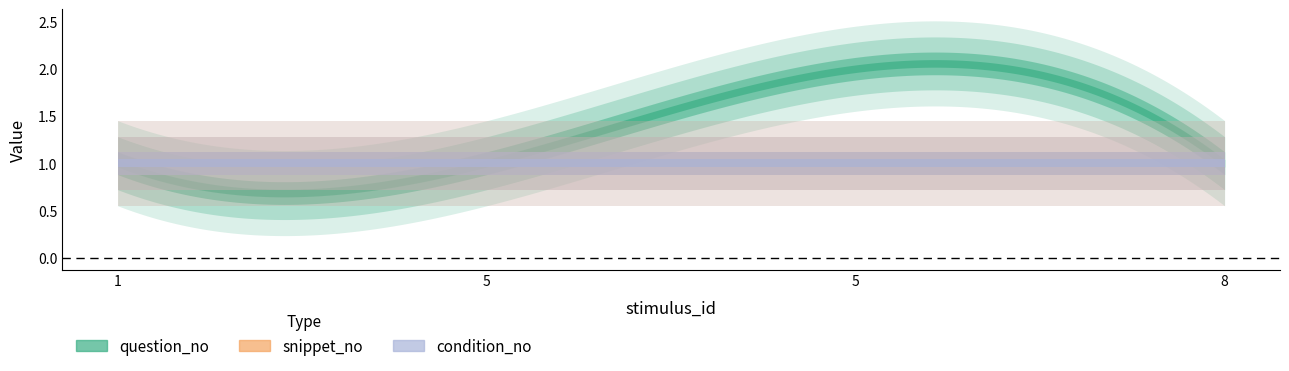

List the series in order of their peak value, highest first.

question_no, snippet_no, condition_no